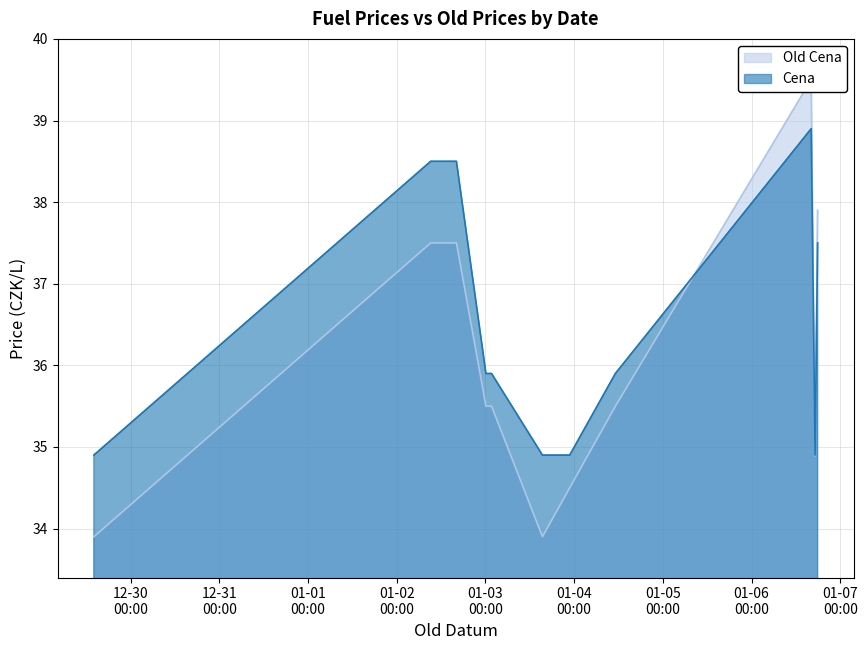

How many lines are shown in the chart?

2